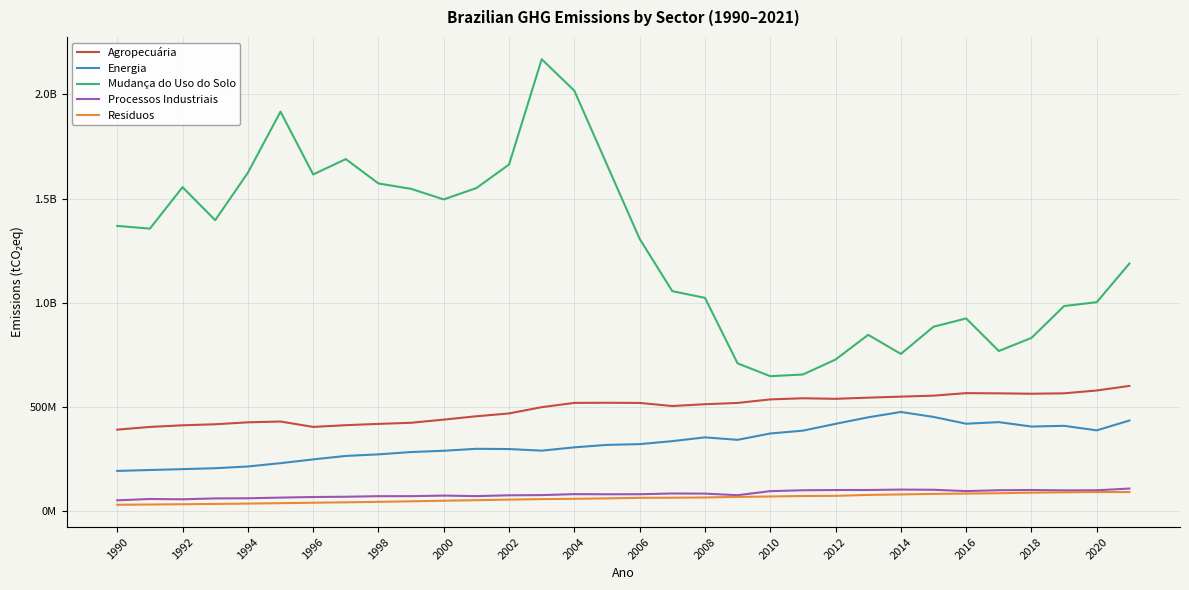

True or false: Processos Industriais and Agropecuária intersect in this chart.

False